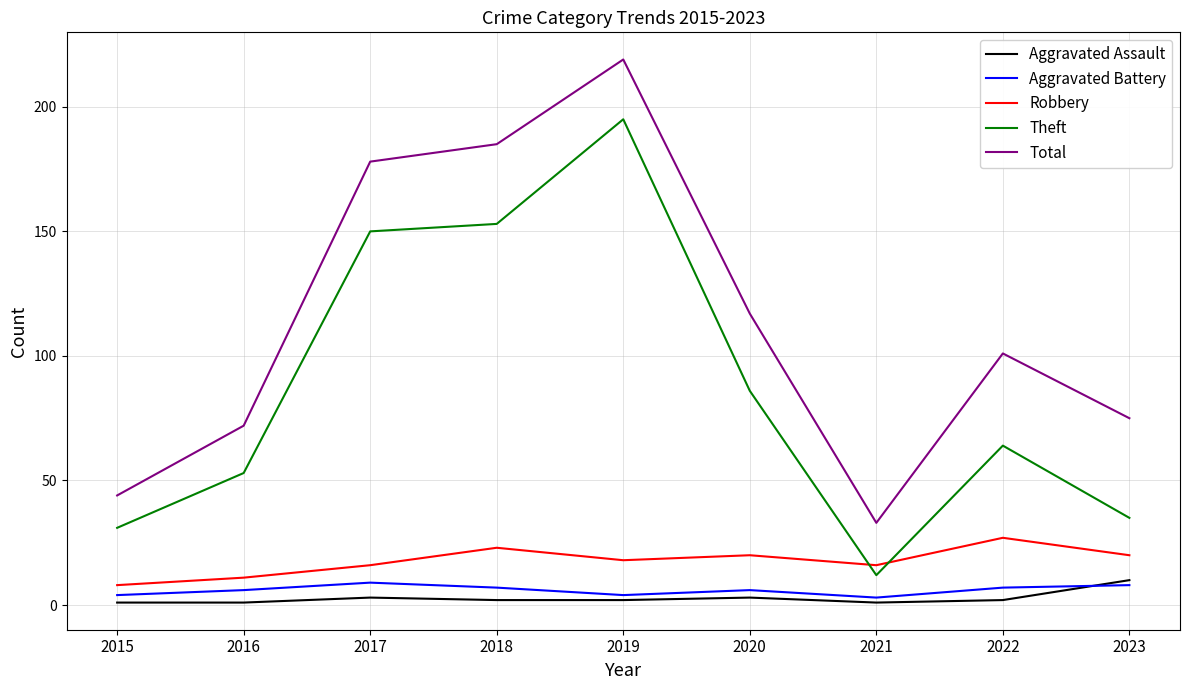

True or false: Robbery and Aggravated Assault intersect in this chart.

False